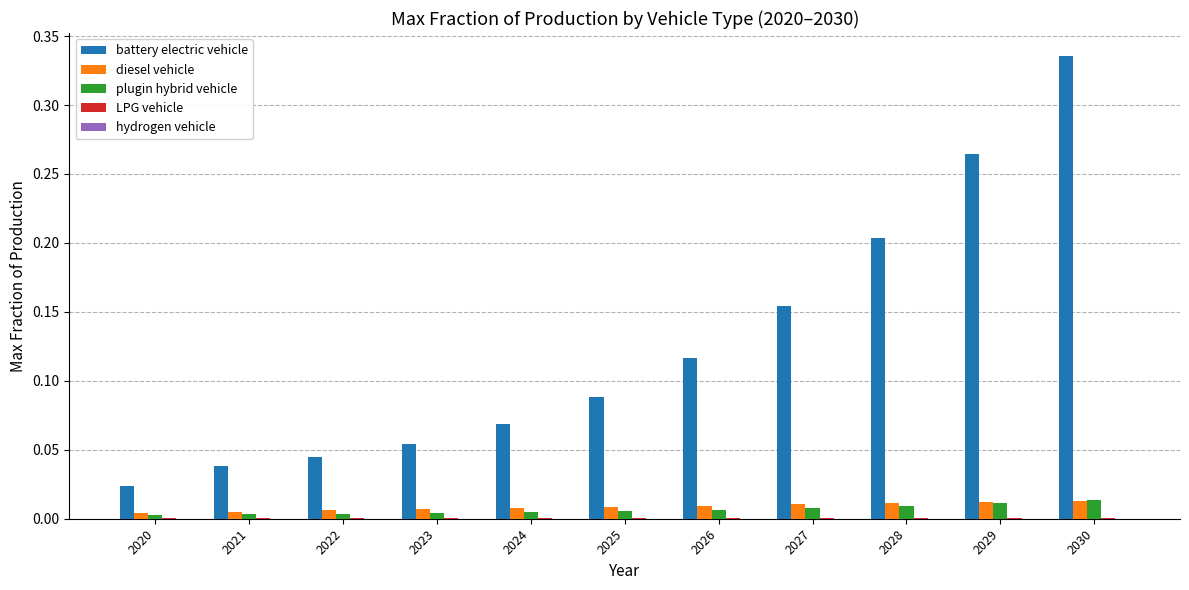

True or false: diesel vehicle has a value of 0.0 at 2029.

True